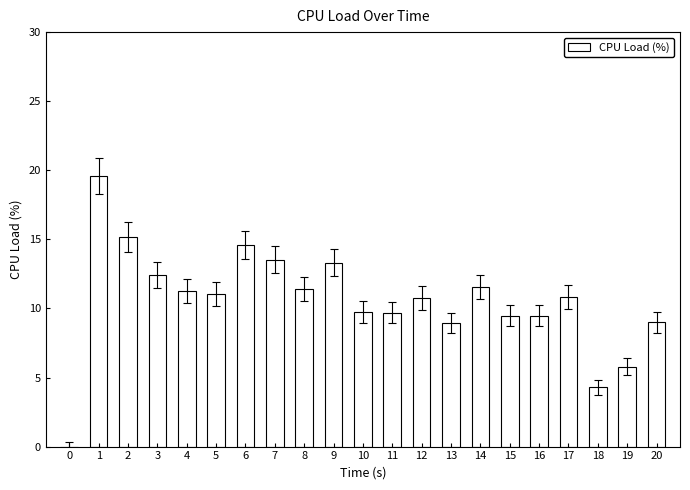

Count the number of values greater than 10.

12